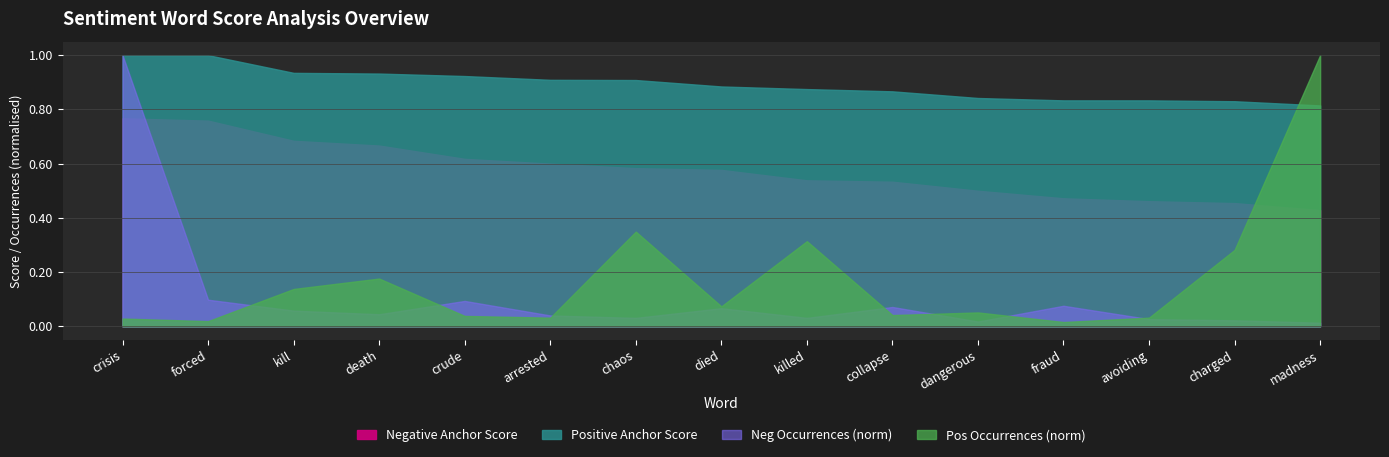

Is the value of Neg Total Occurrences at death greater than the value of Pos Total Occurrences at killed?

No